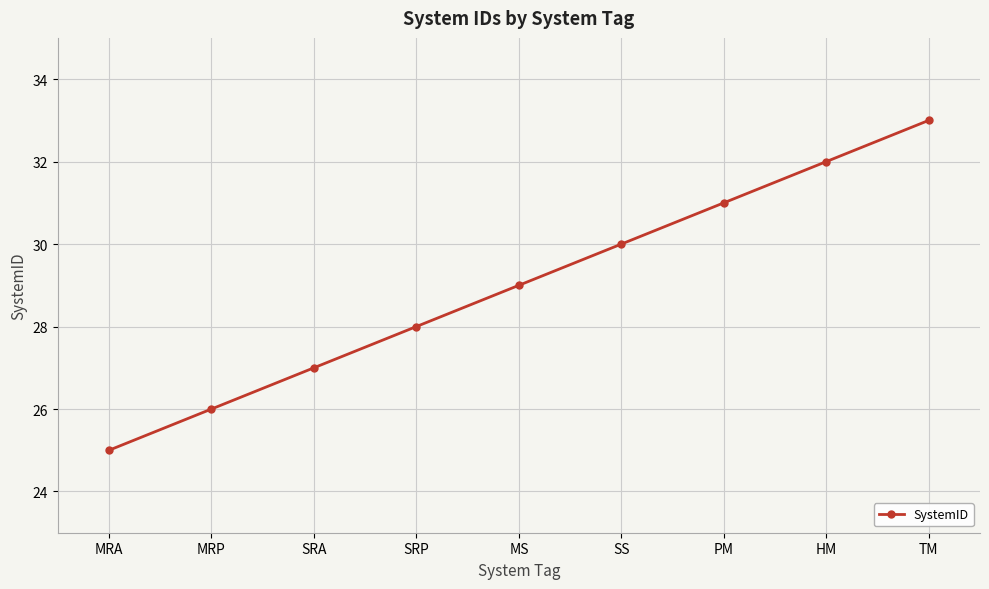

Does the chart display data point markers on the line(s)?

Yes